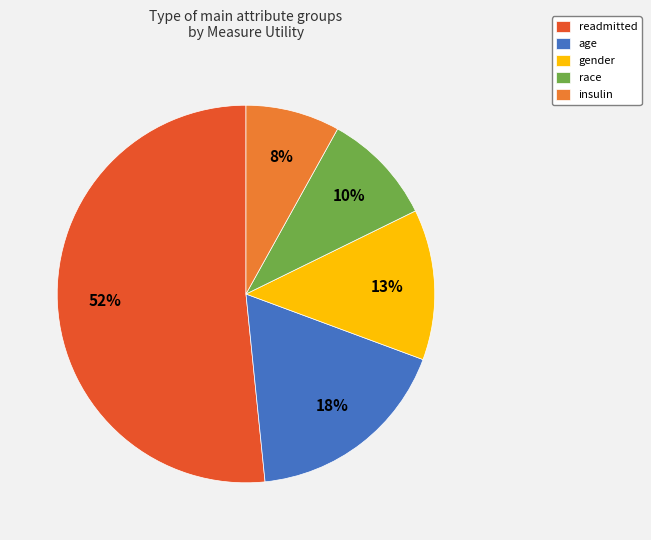

What percentage is the age slice, to the nearest percent?

18%